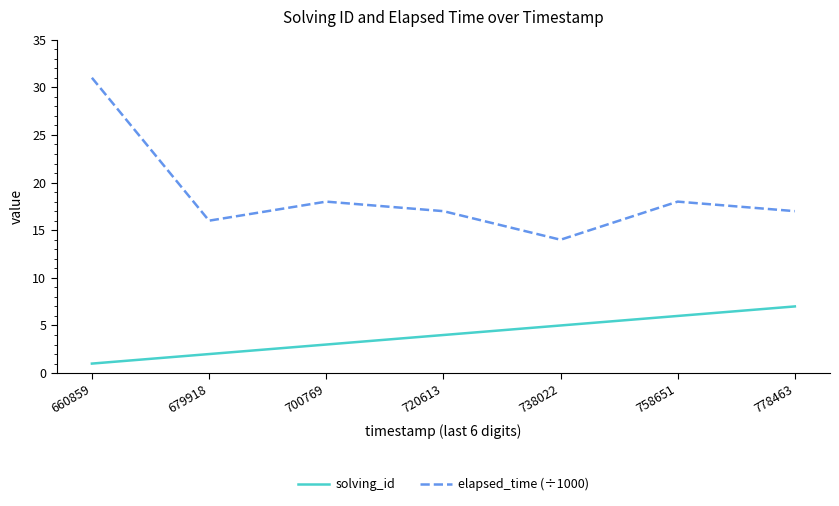

Does the chart have visible grid lines?

No